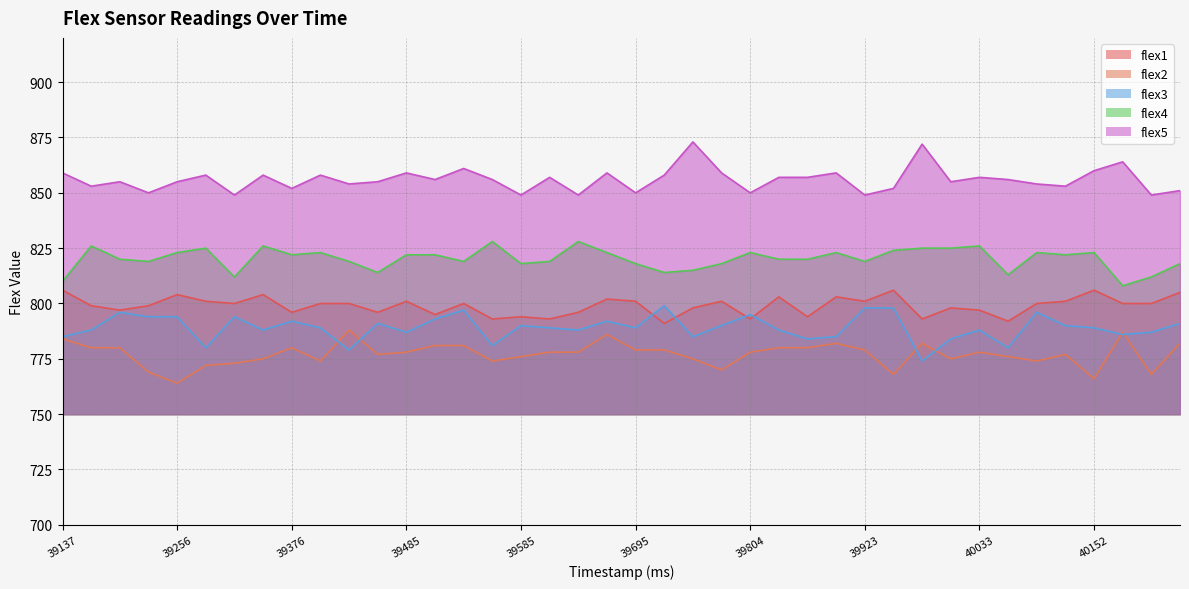

What is the value of the flex3 point at the 20th from the left?

792